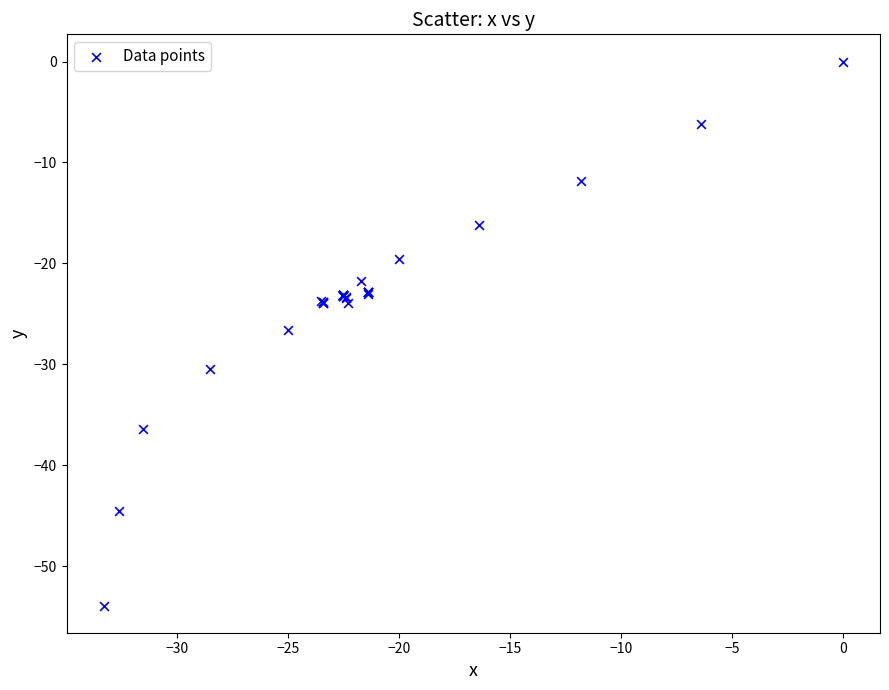

What Y value in the scatter plot is closest to -26?

-26.6